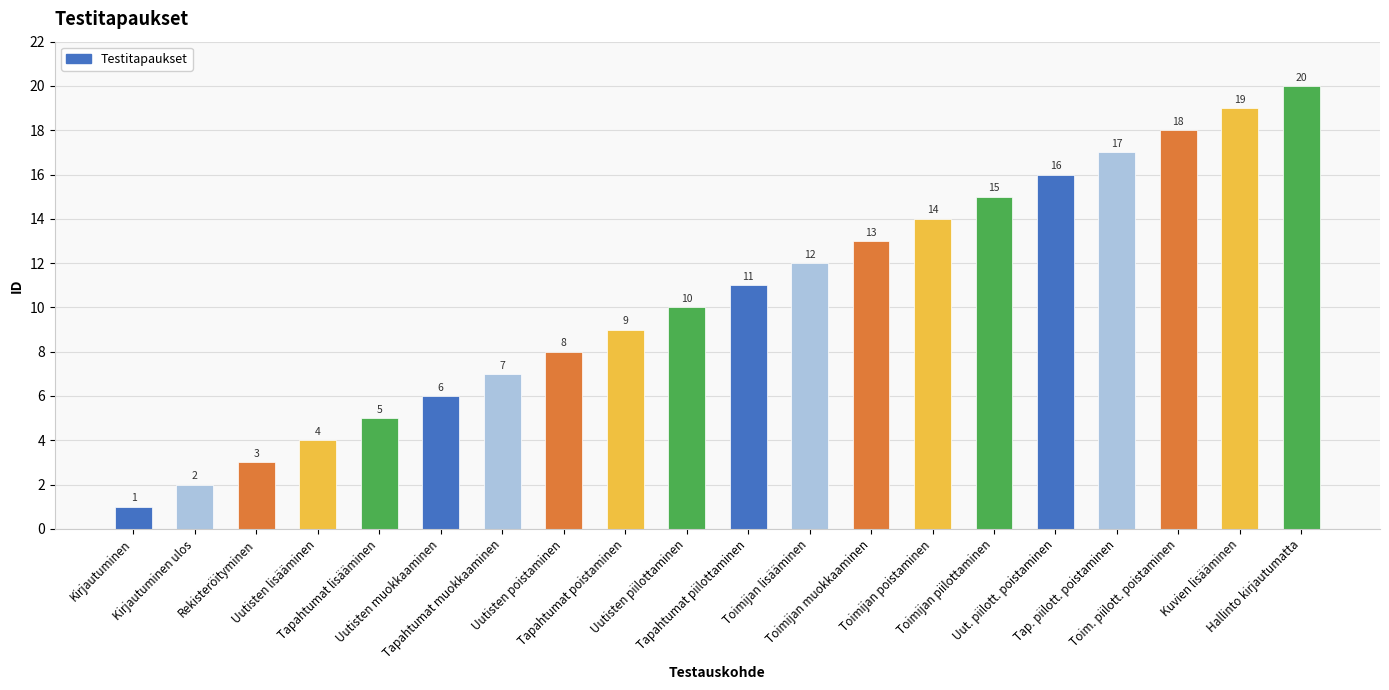

What is the maximum value shown in the chart?

20